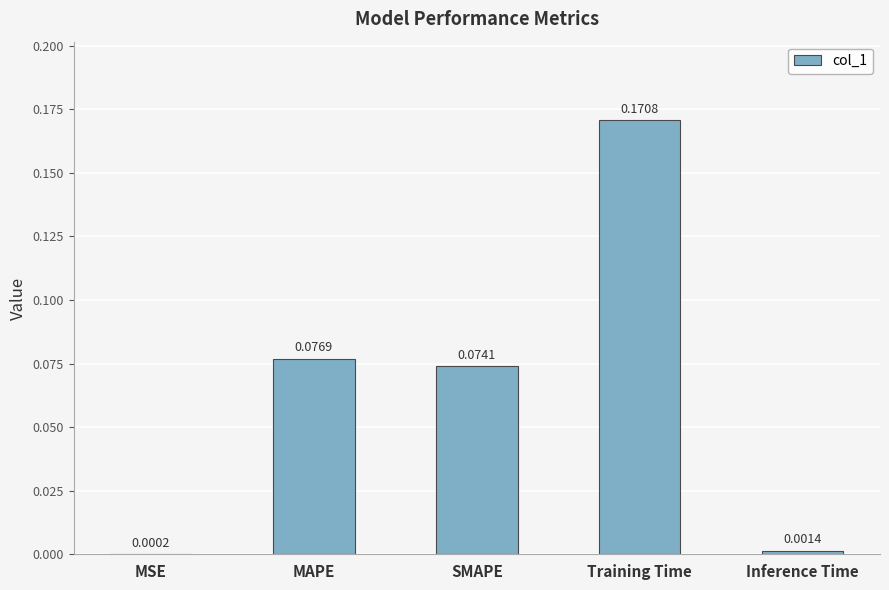

Between MAPE and Training Time, which is larger?

Training Time